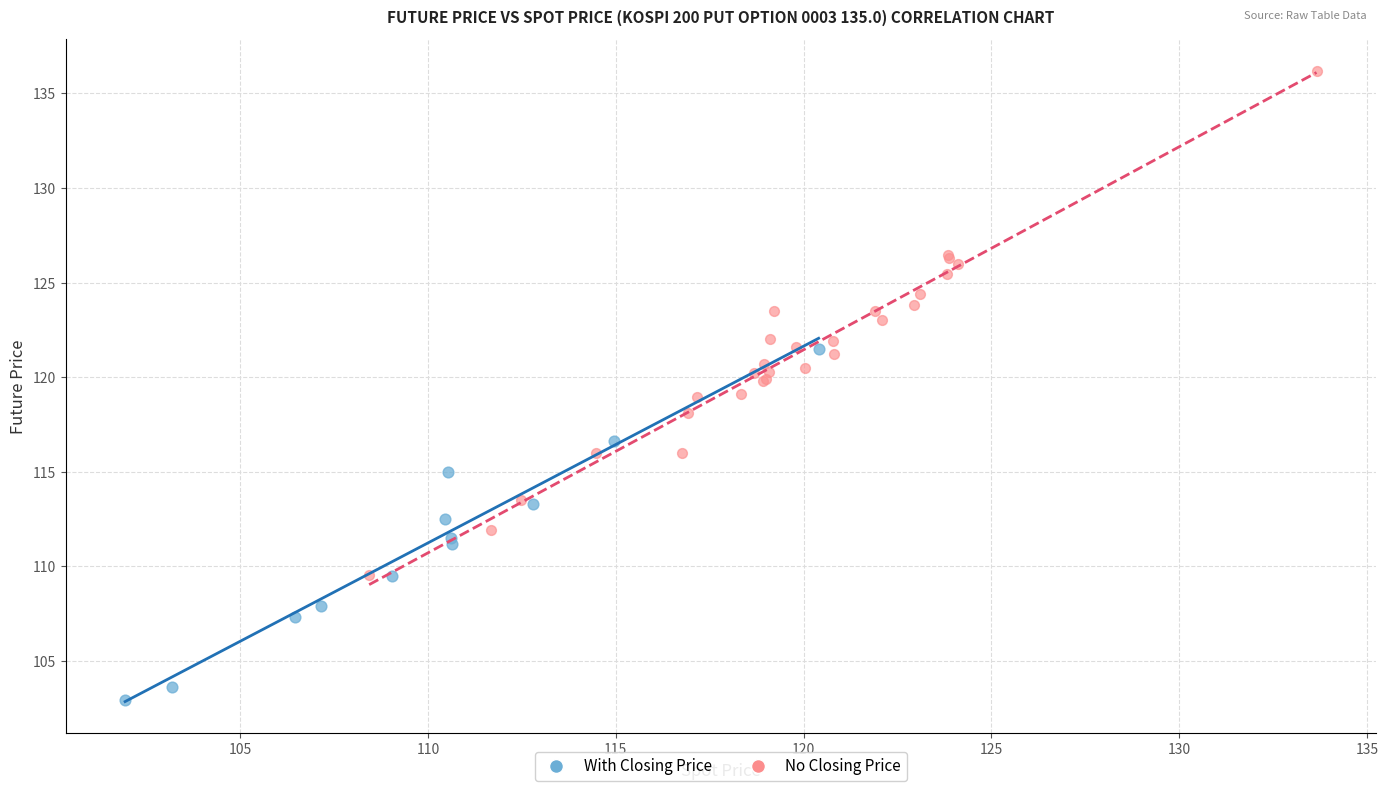

Which series has the widest spread of Y values?

No Closing Price